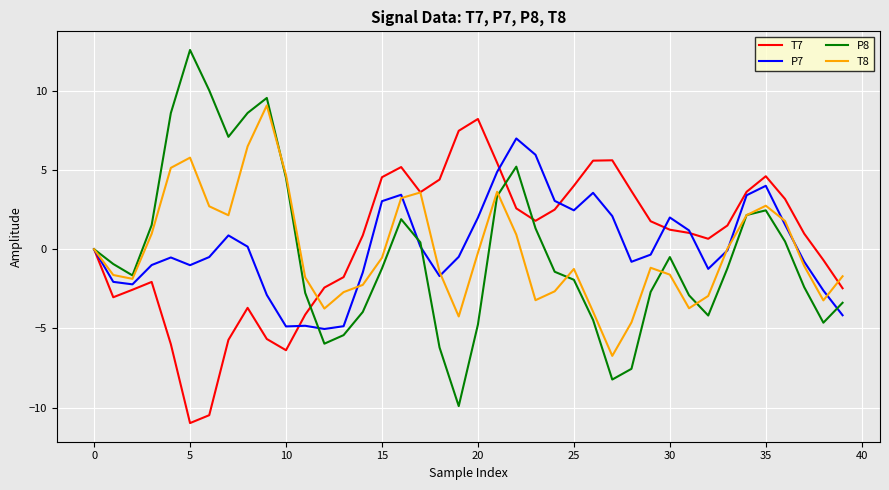

What is the lowest value of the P7 series?

-5.0